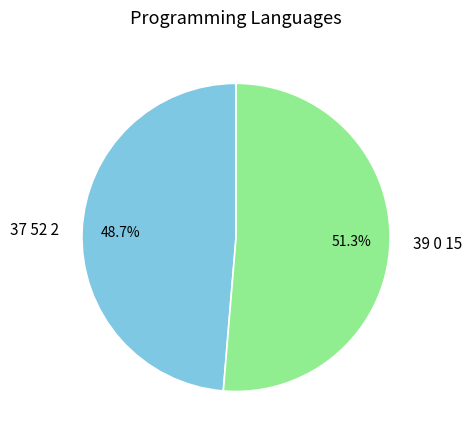

What is the largest slice in the pie chart?

39 0 15